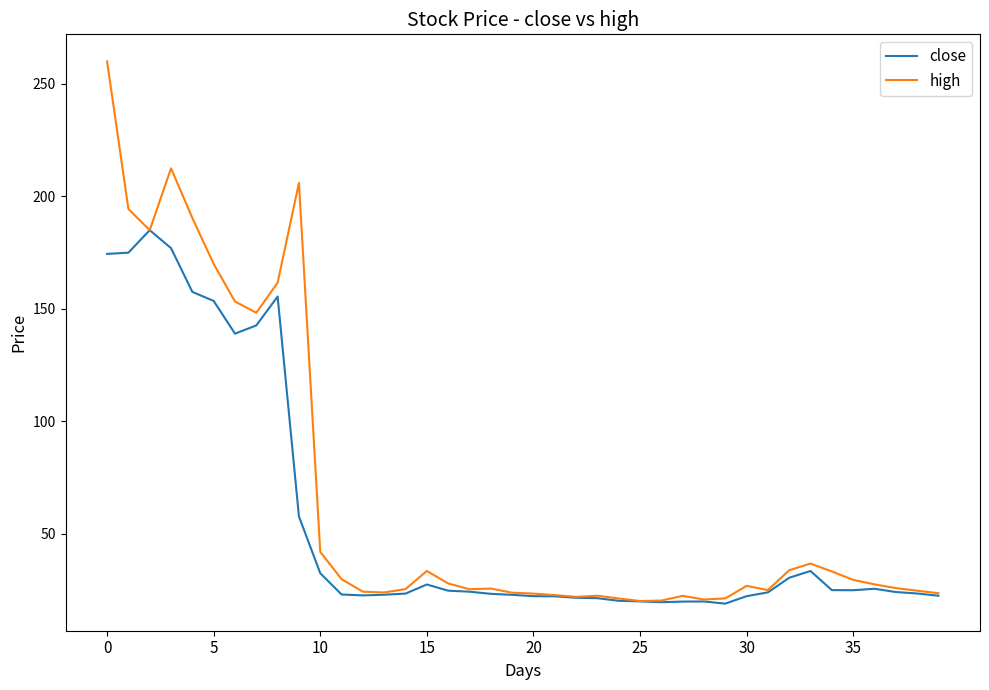

List the series in order of their peak value, lowest first.

close, high